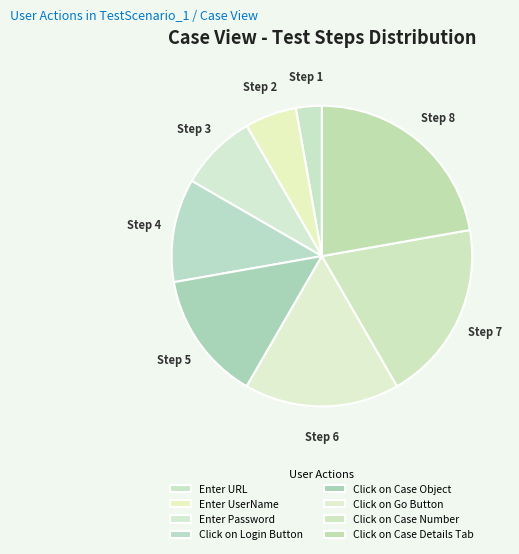

What is the change in value from Click on Case Object to Click on Case Number?

+2